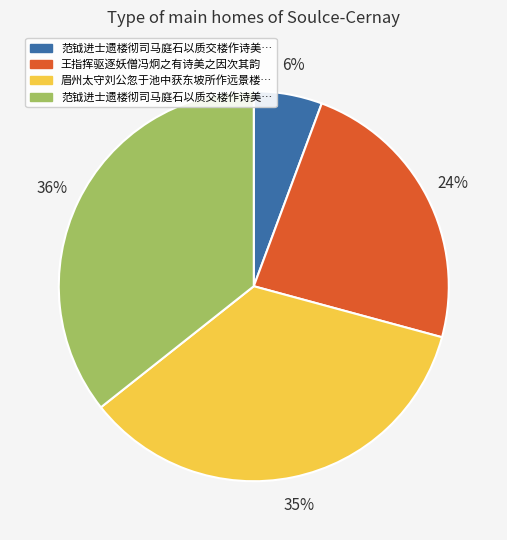

To the nearest percent, what is the difference between the largest and smallest slice percentages?

30%